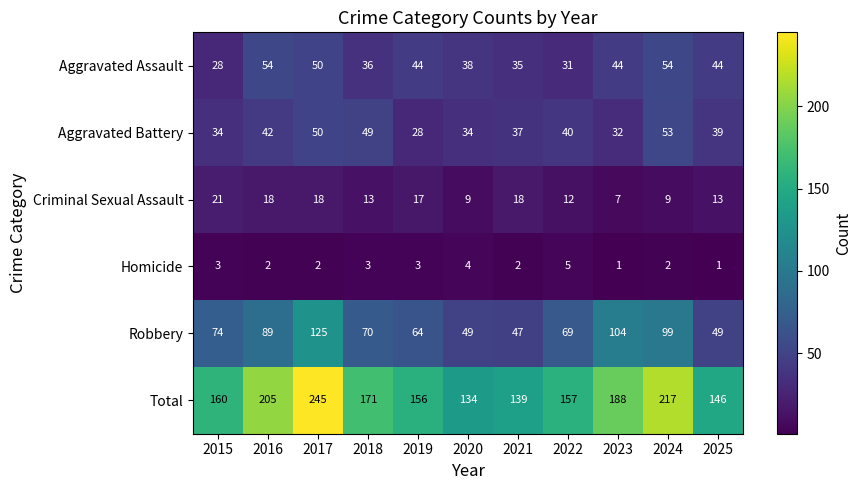

Which series has the largest range (max minus min)?

Total